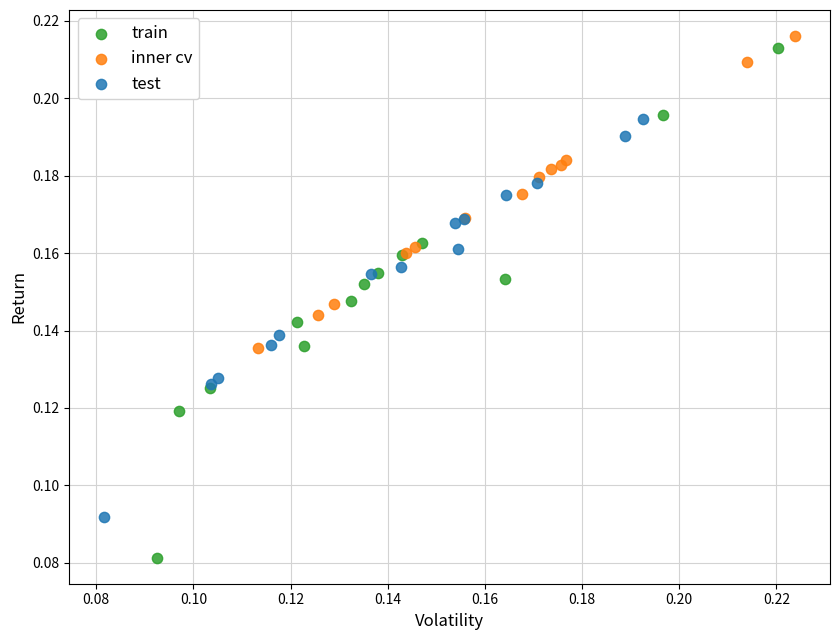

What are all the series names shown in the legend?

train, inner cv, test